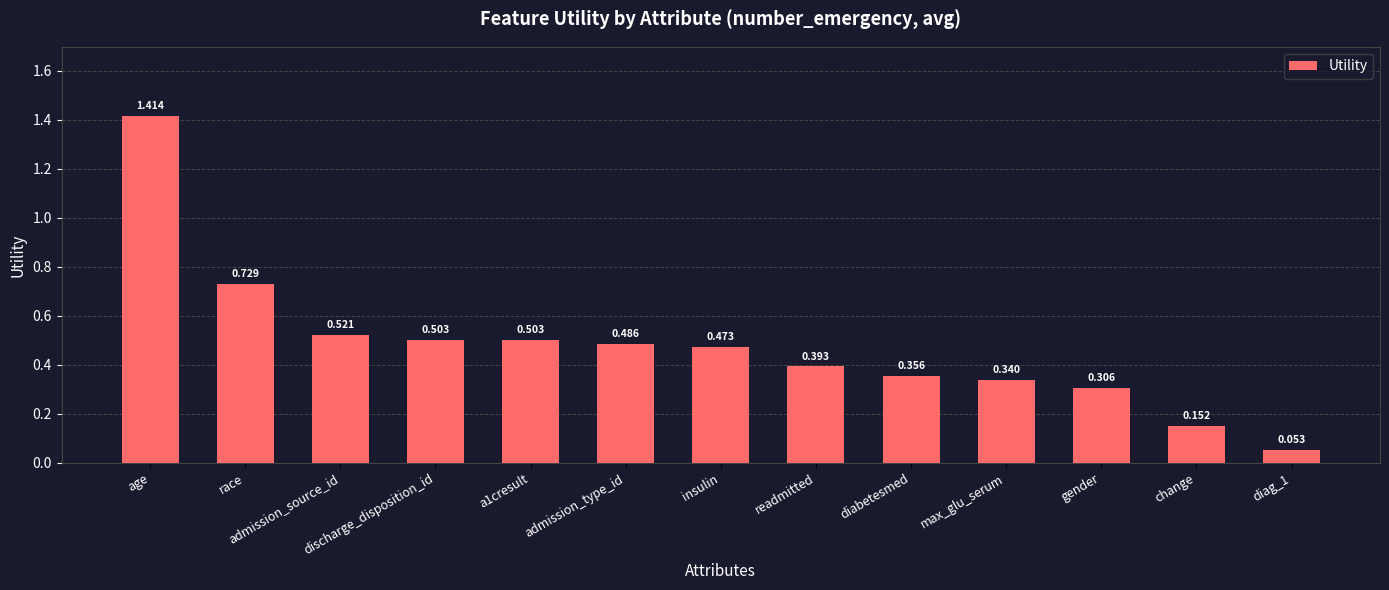

Which has a higher value, age or discharge_disposition_id?

age